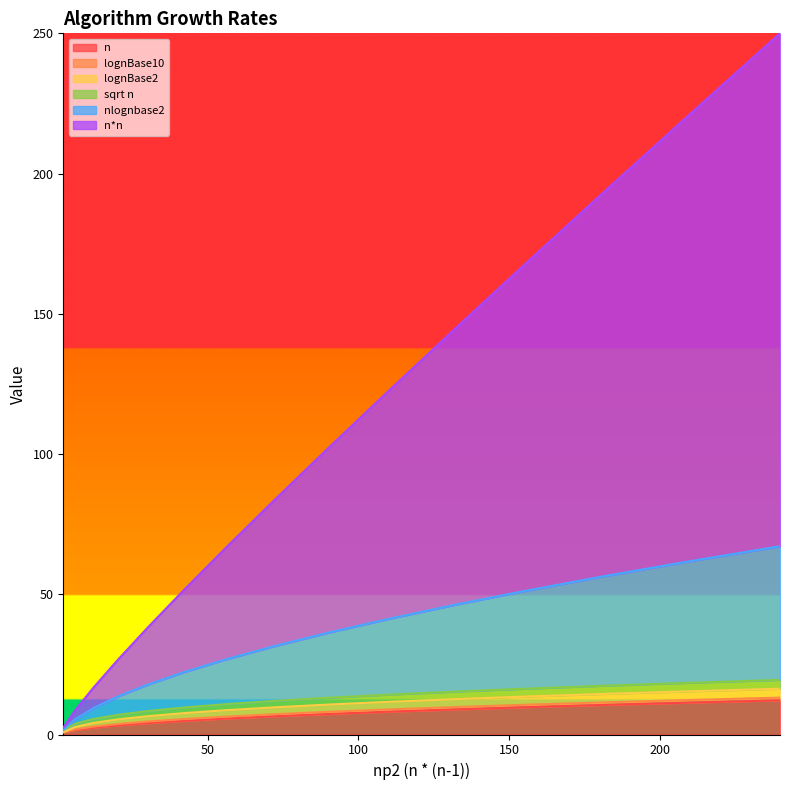

True or false: n*n has more than 1 points higher than both neighbors.

False